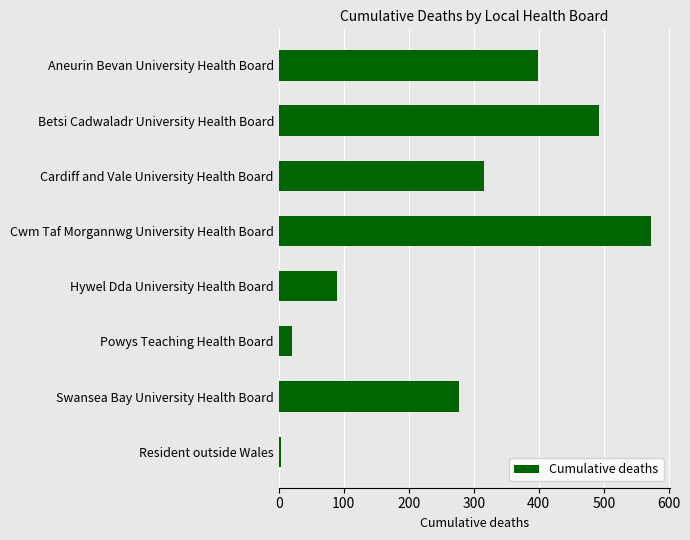

Between Cardiff and Vale University Health Board and Cwm Taf Morgannwg University Health Board, which is larger?

Cwm Taf Morgannwg University Health Board